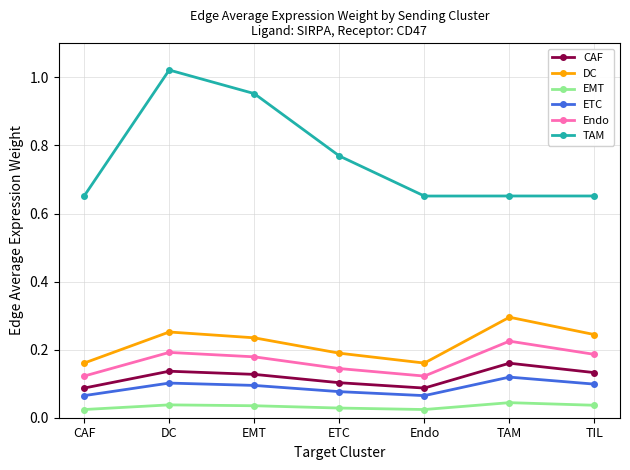

True or false: EMT has more than 0 points higher than both neighbors.

True